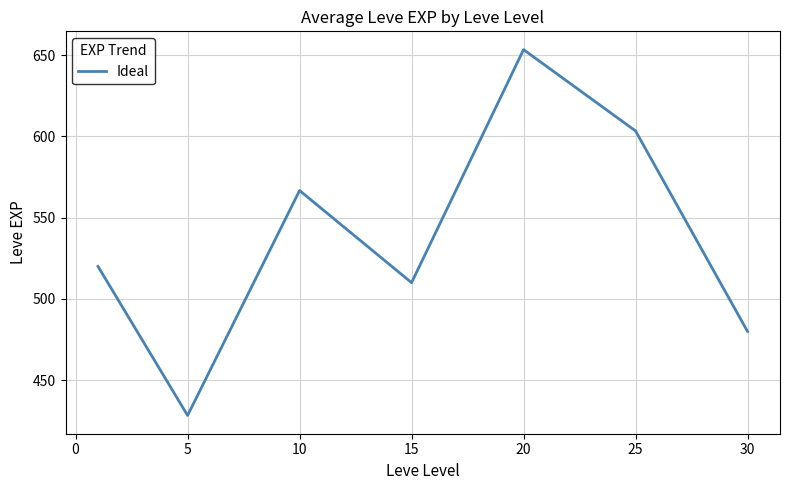

What is the maximum value shown in the chart?

653.3